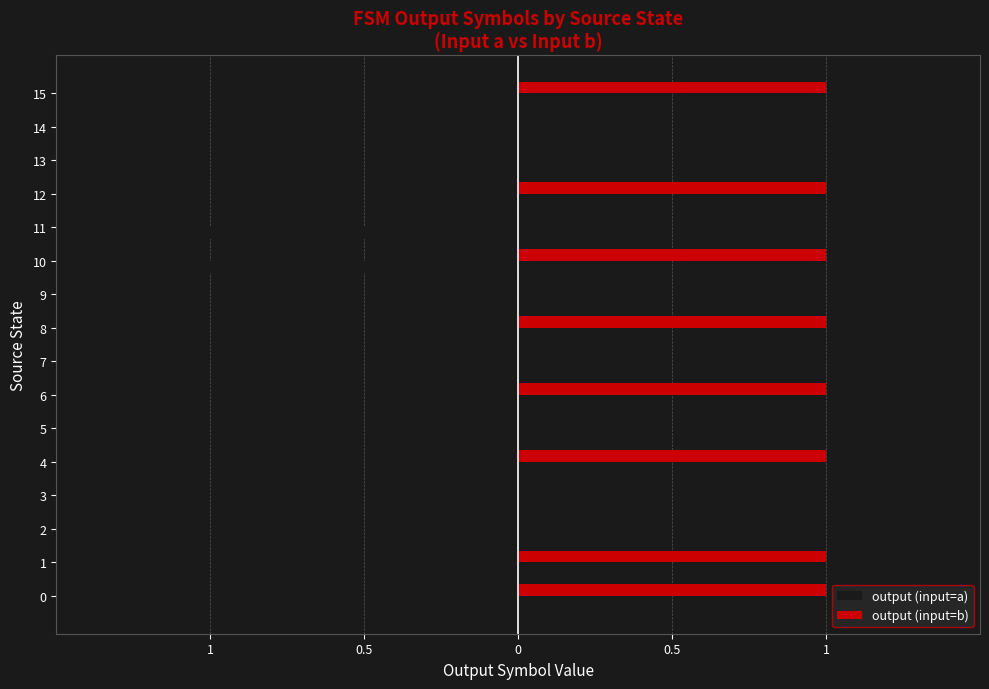

The output (input=a) series shows 0 at 5. True or false?

True